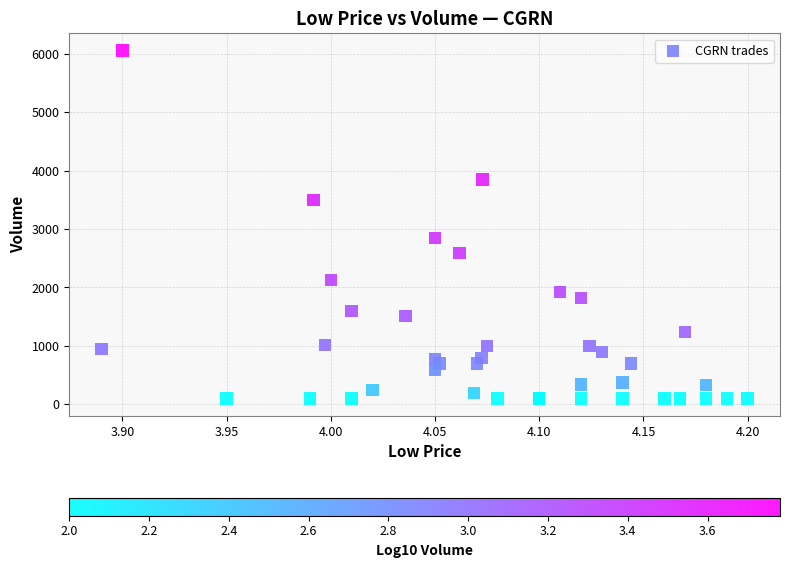

What Y value in the scatter plot is closest to 3074?

2845